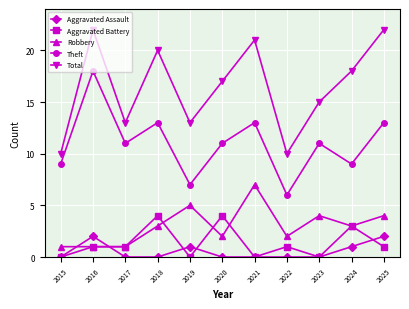

Is the value of Robbery at 2023 greater than the value of Aggravated Assault at 2020?

Yes